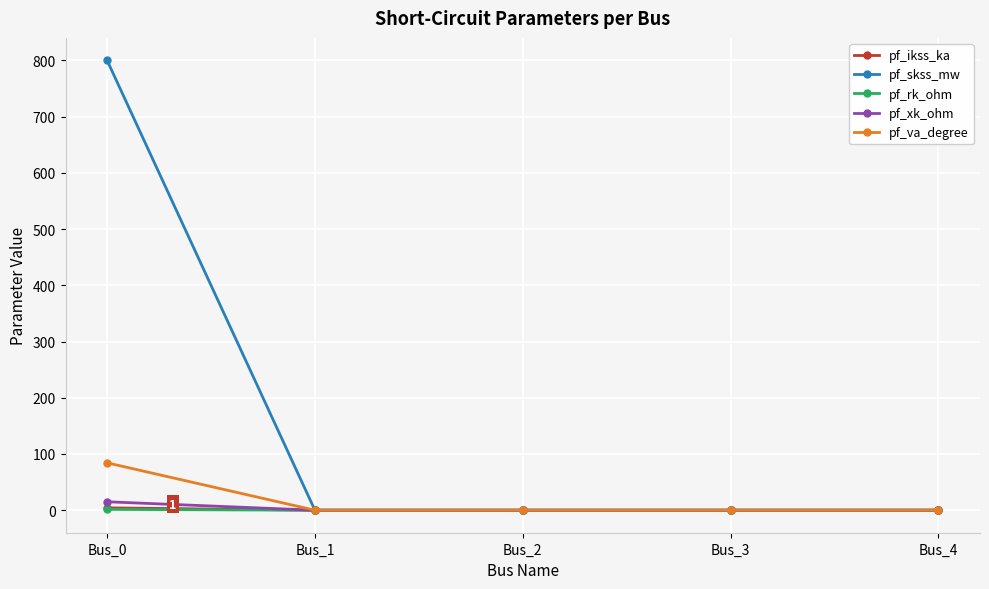

Is this an area chart (filled region under the line)?

No